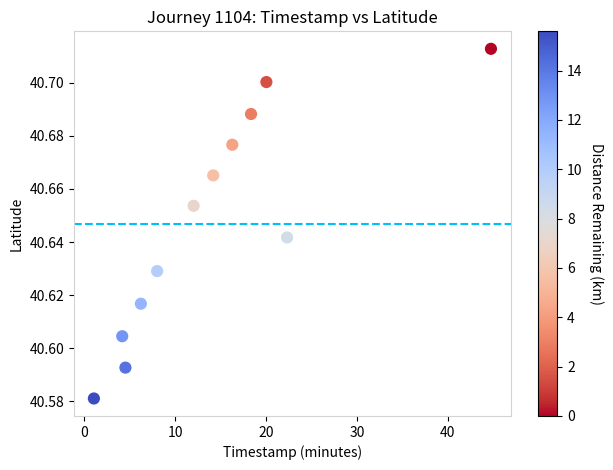

What is the average X value?

14.3